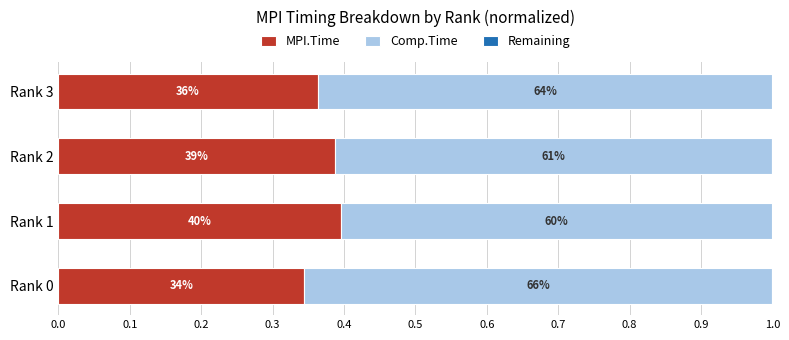

Between Rank 0 and Rank 3, which is larger?

Rank 3